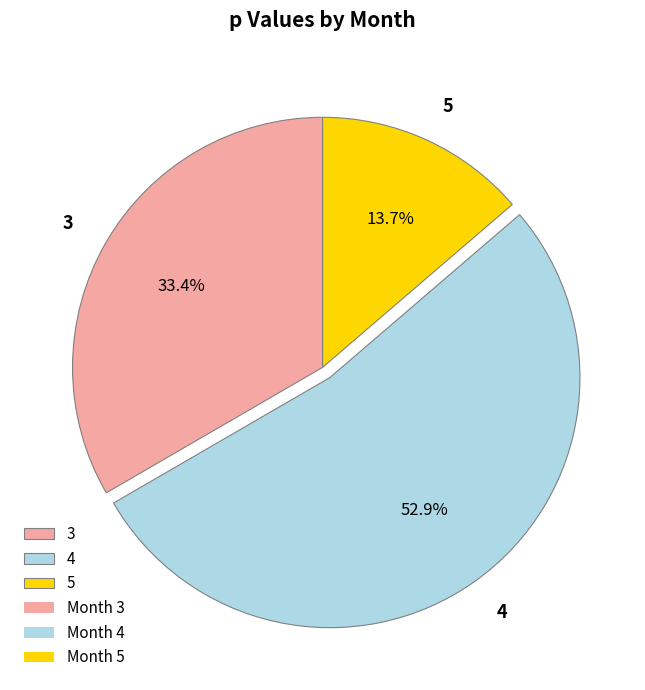

Rank the categories by value from highest to lowest.

4, 3, 5